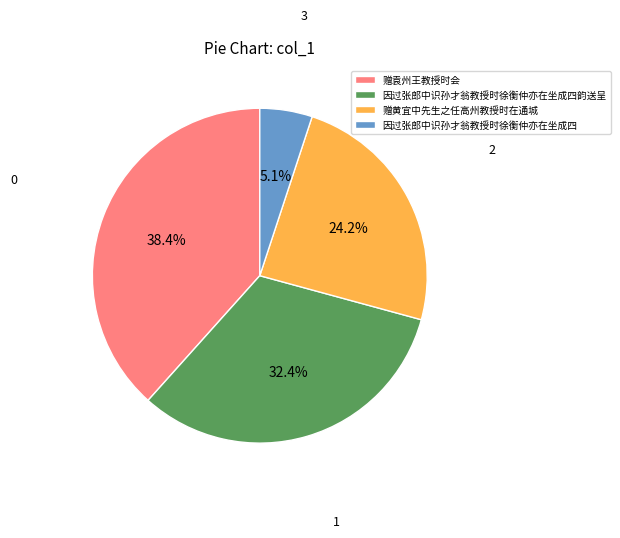

Between 赠黄宜中先生之任高州教授时在通城 and 因过张郎中识孙才翁教授时徐衡仲亦在坐成四, which is larger?

赠黄宜中先生之任高州教授时在通城